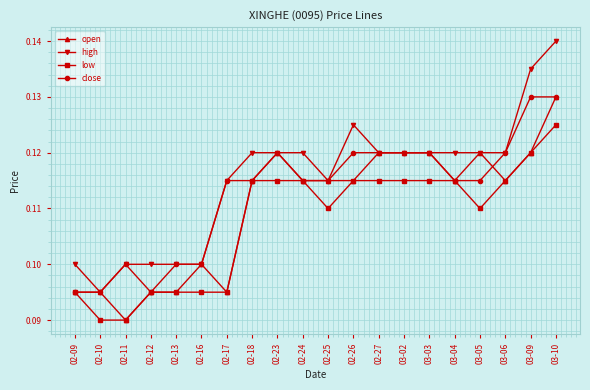

Count the high values in the range 0 to 1.

20